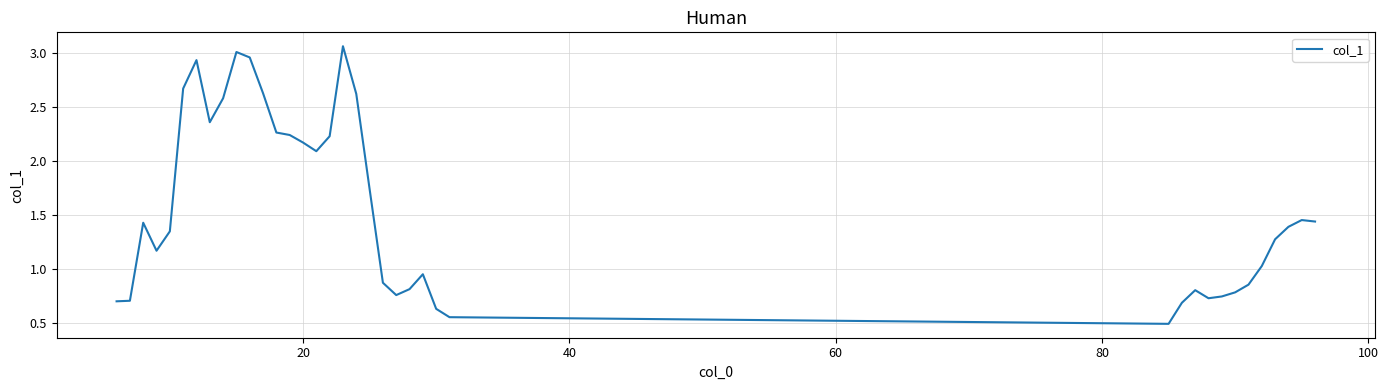

What is the difference between the maximum and minimum values?

2.6